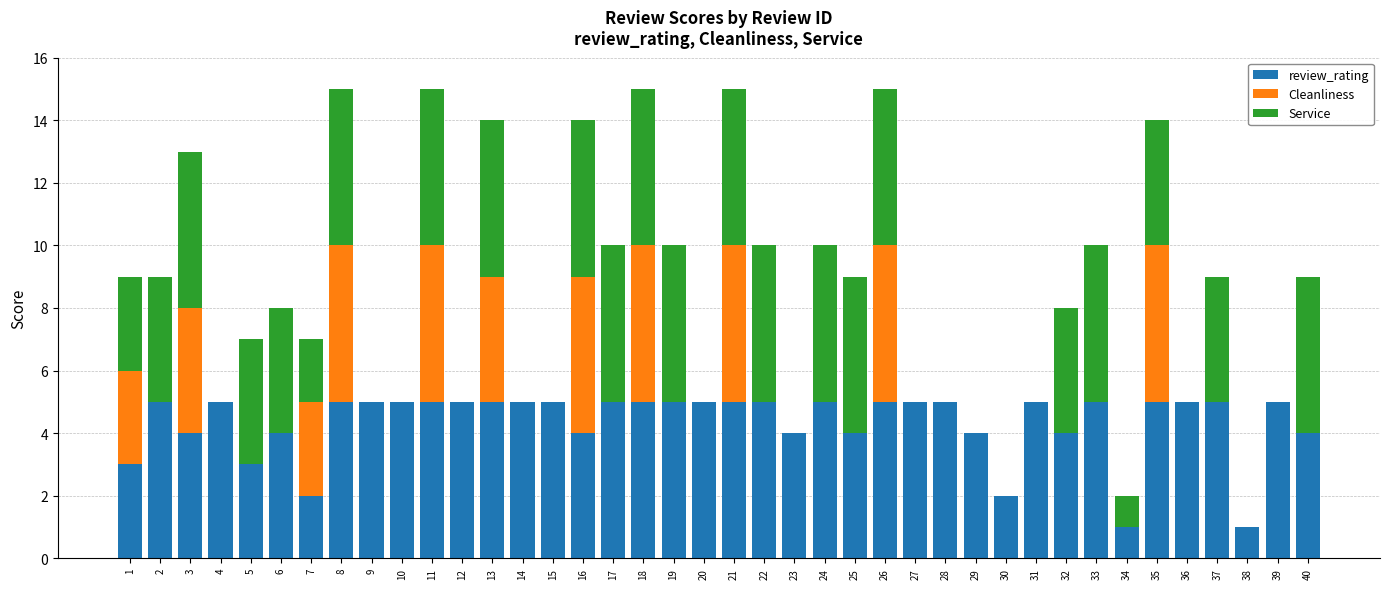

What is the sum of all review_rating values?

174